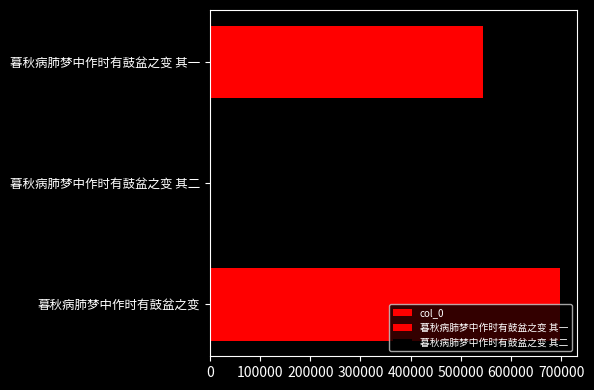

What is the ratio of the value at 200000 to the value at 100000?

1.3